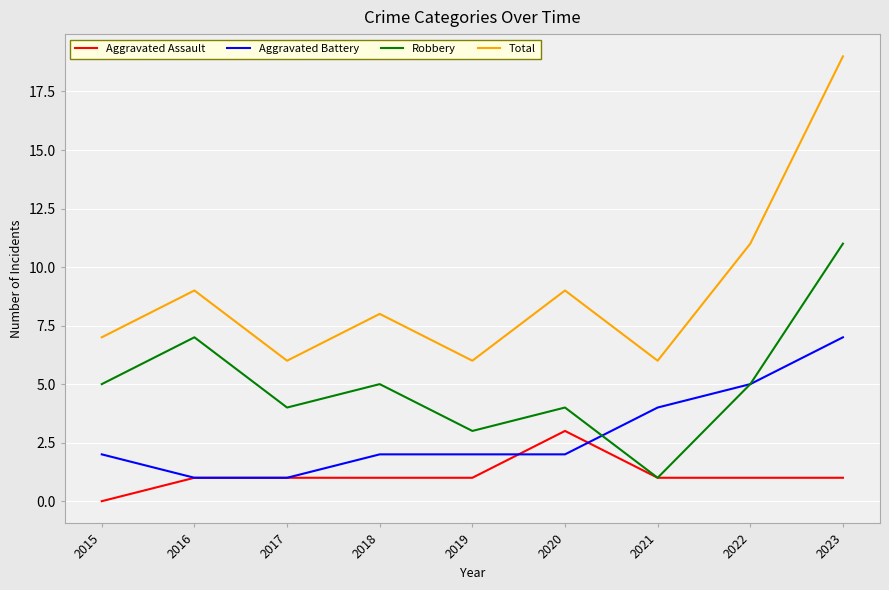

What is the total value across all series at 2016?

18